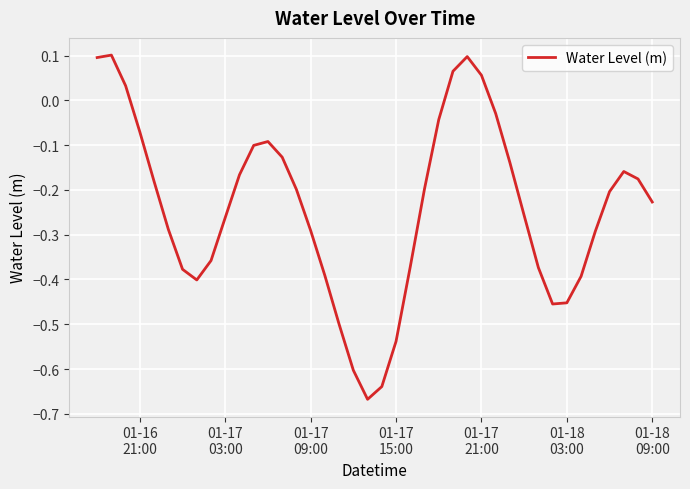

What is the difference between the maximum and minimum values?

0.8